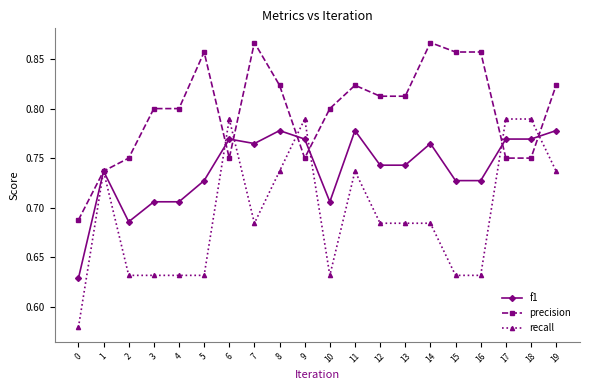

Where is the first local maximum for recall?

1